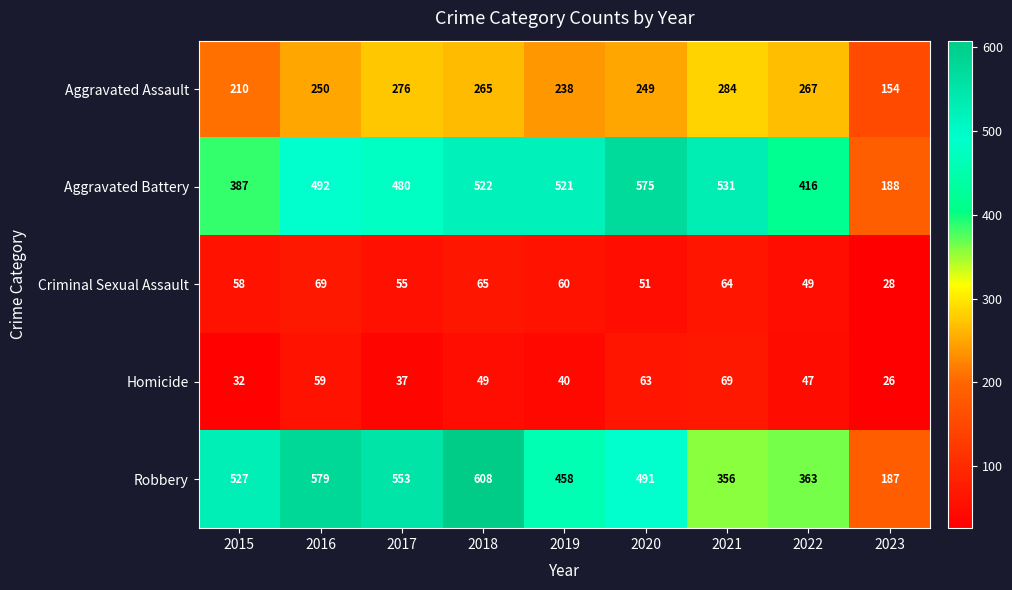

What is the total value across all series at 2023?

583